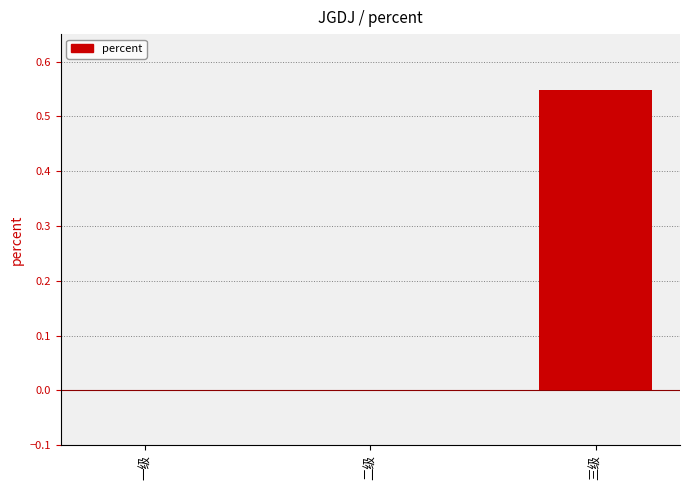

What is the change in value from 二级 to 三级?

+0.5